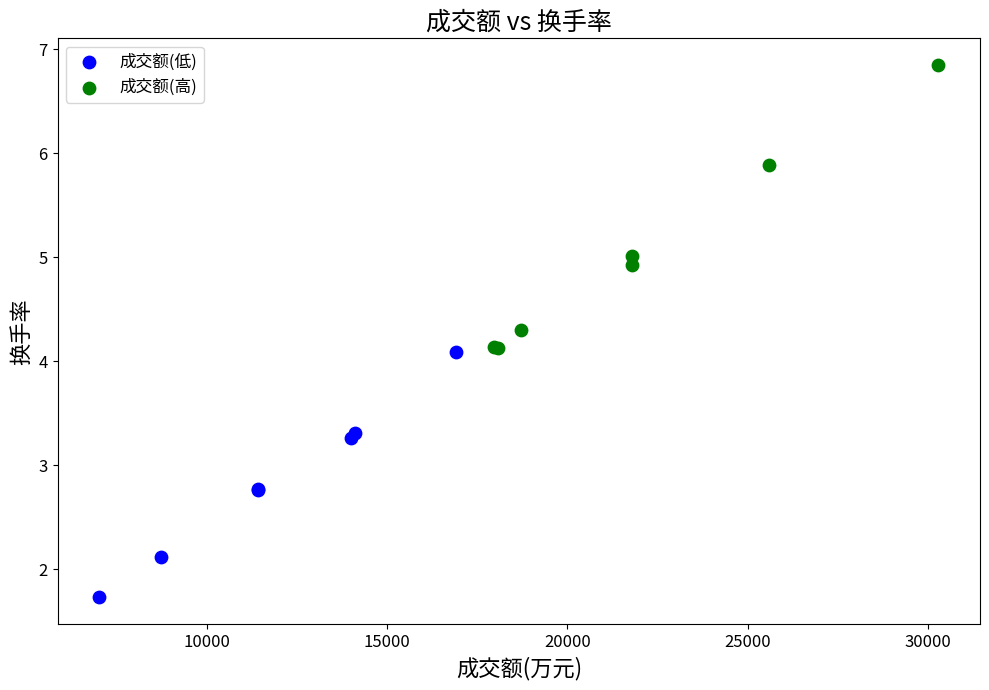

What are all the series names shown in the legend?

成交额(低), 成交额(高)